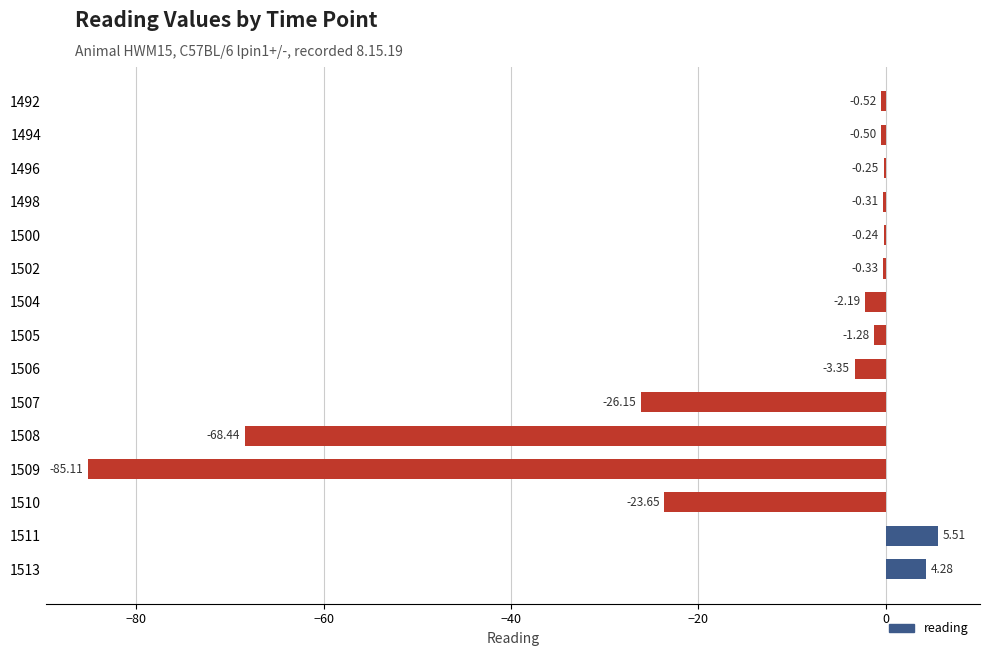

What is the change in value from 1506 to 1511?

+8.9